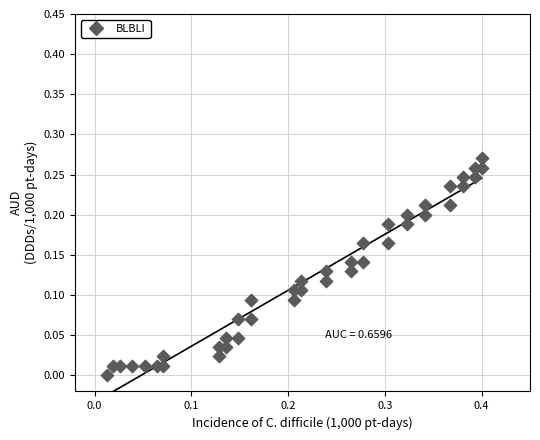

What is the range of X values (max minus min)?

0.4